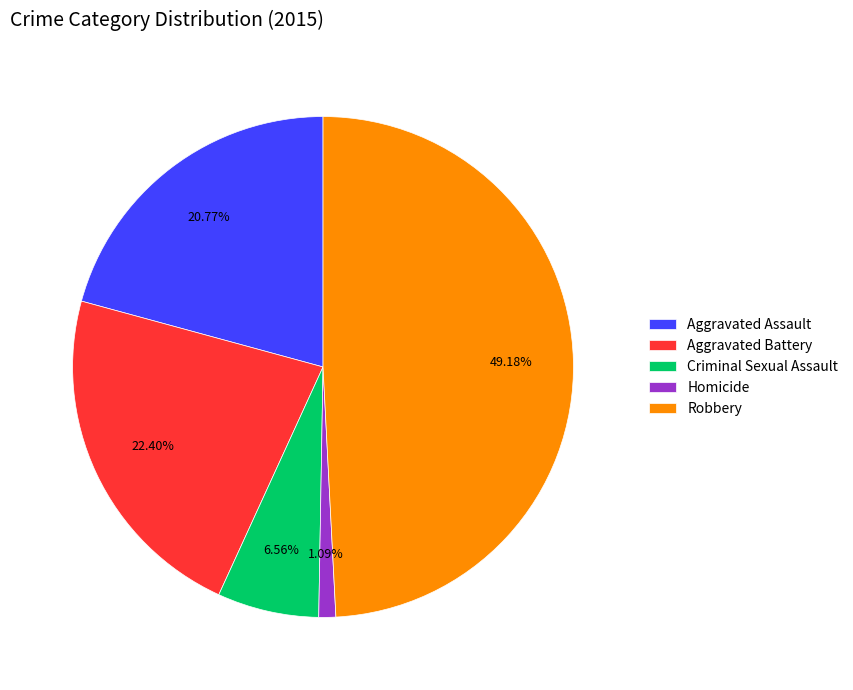

To the nearest percent, what is the average slice percentage?

20%